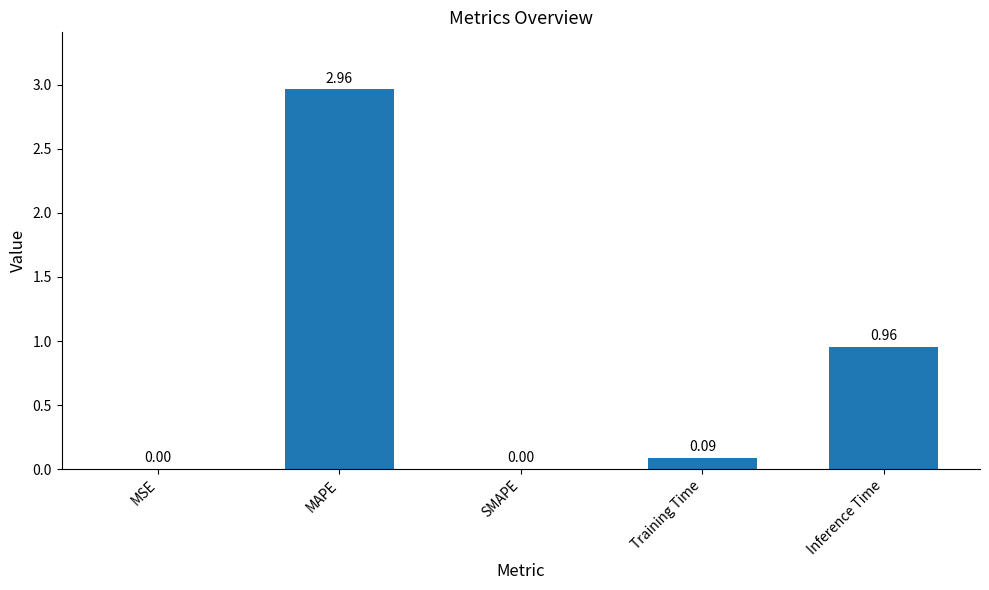

Which has a higher value, MAPE or Inference Time?

MAPE